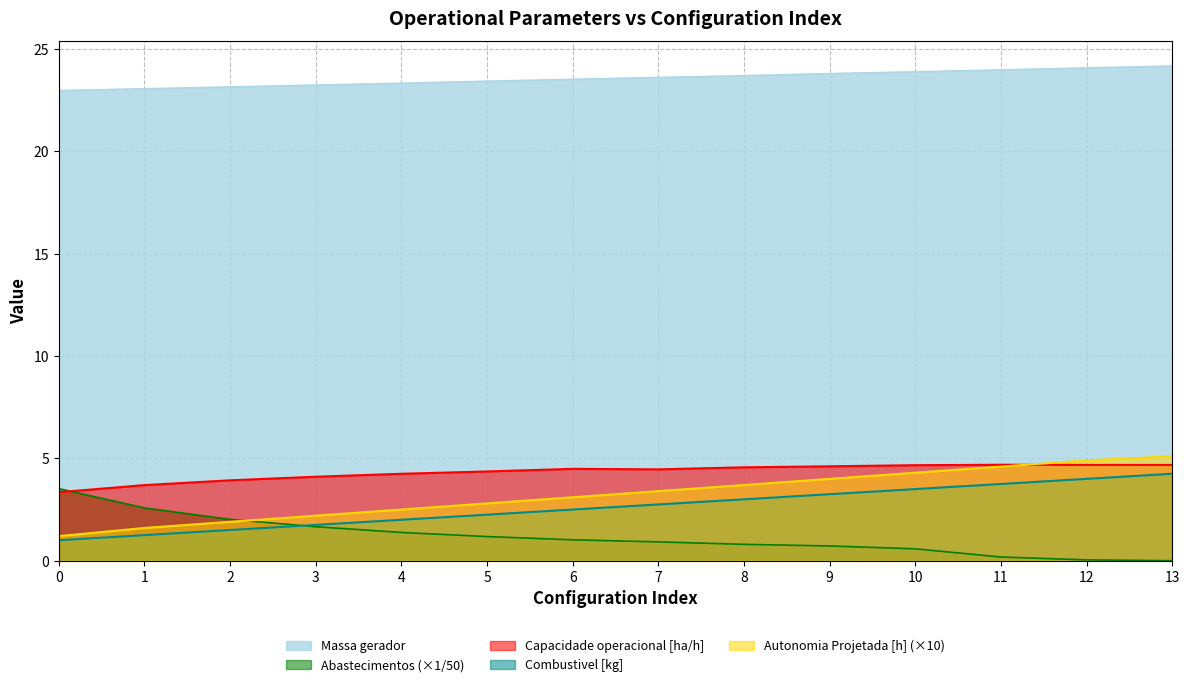

Reading left to right, transcribe all the data shown in this chart.

Capacidade operacional [ha/h]: 0=3.3	1=3.7	2=3.9	3=4.1	4=4.2	5=4.4	6=4.5	7=4.5	8=4.6	9=4.6	10=4.7	11=4.7	12=4.7	13=4.7
Autonomia Projetada [h]: 0=1.2	1=1.6	2=1.9	3=2.2	4=2.5	5=2.8	6=3.1	7=3.4	8=3.7	9=4.0	10=4.3	11=4.6	12=4.9	13=5.1
Combustivel [kg]: 0=1.0	1=1.2	2=1.5	3=1.8	4=2.0	5=2.2	6=2.5	7=2.8	8=3.0	9=3.2	10=3.5	11=3.8	12=4.0	13=4.2
Abastecimentos: 0=3.5	1=2.6	2=2.0	3=1.7	4=1.4	5=1.2	6=1.0	7=0.9	8=0.8	9=0.7	10=0.6	11=0.2	12=0.0	13=0.0
Massa gerador: 0=23.0	1=23.1	2=23.2	3=23.2	4=23.3	5=23.4	6=23.5	7=23.6	8=23.7	9=23.8	10=23.9	11=24.0	12=24.1	13=24.2